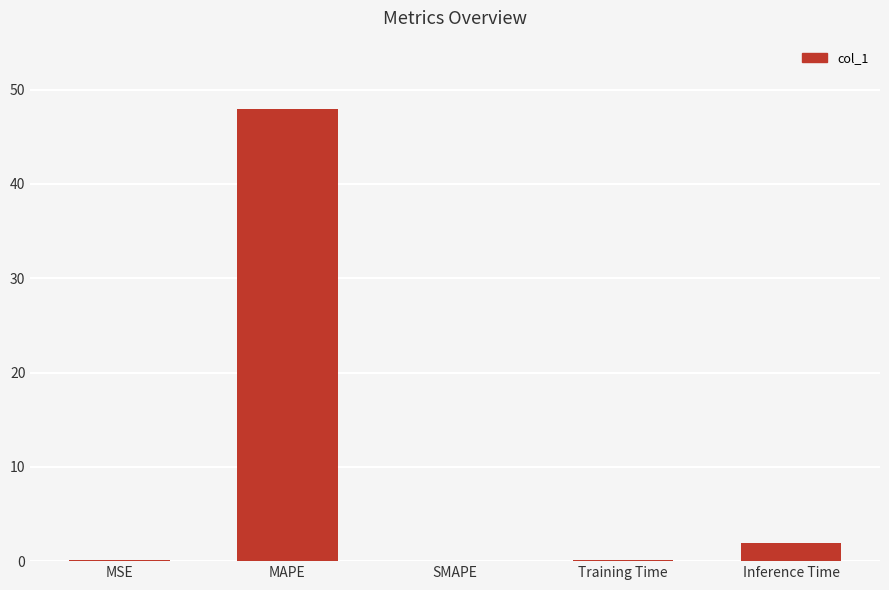

How many series are shown in this chart?

1